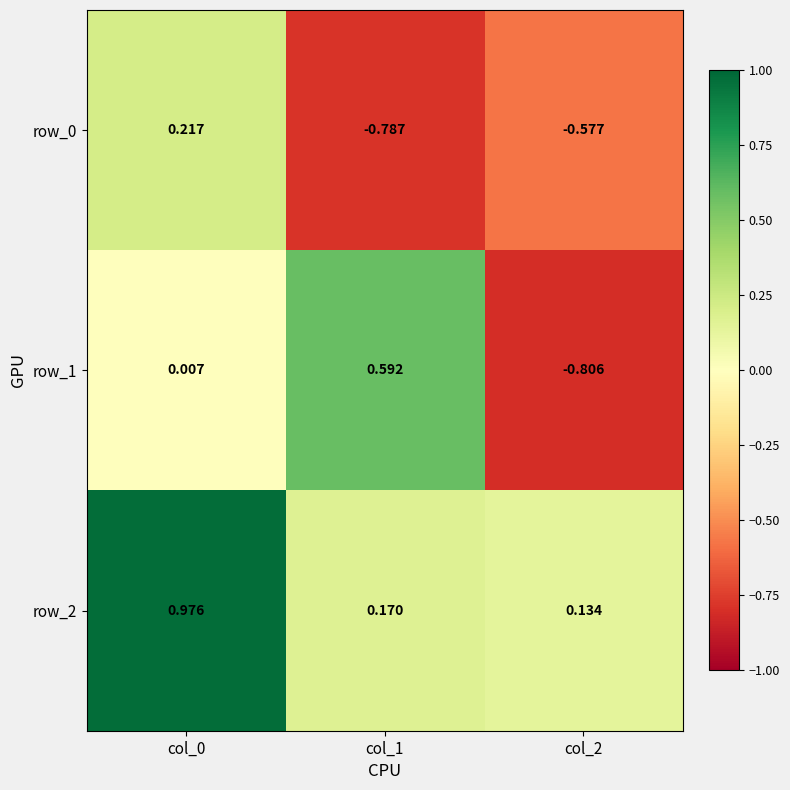

Where is row_2 nearest to the value 0?

col_2